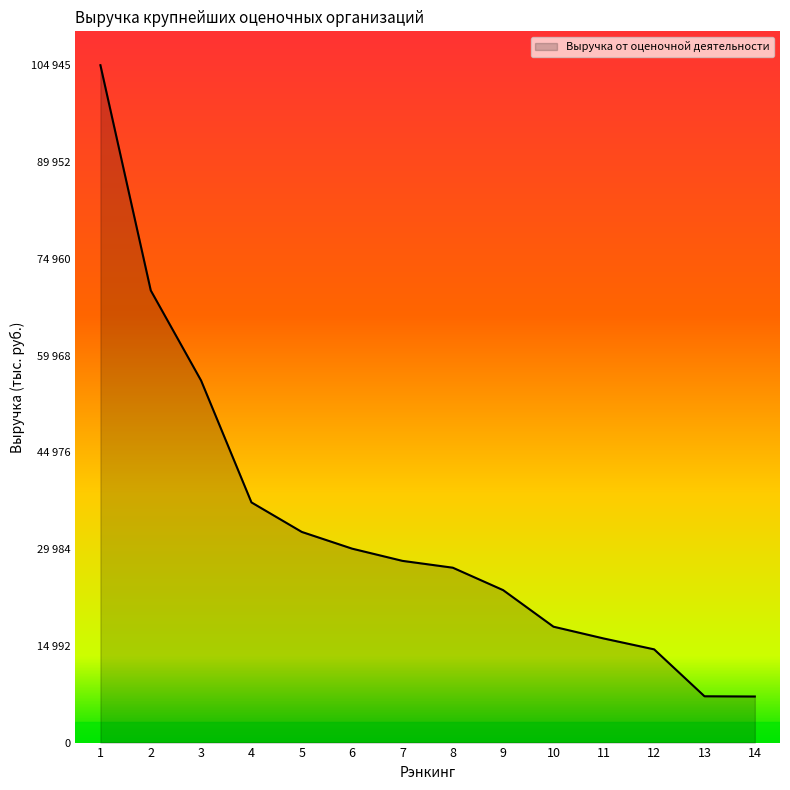

Is this an area chart (filled region under the line)?

Yes